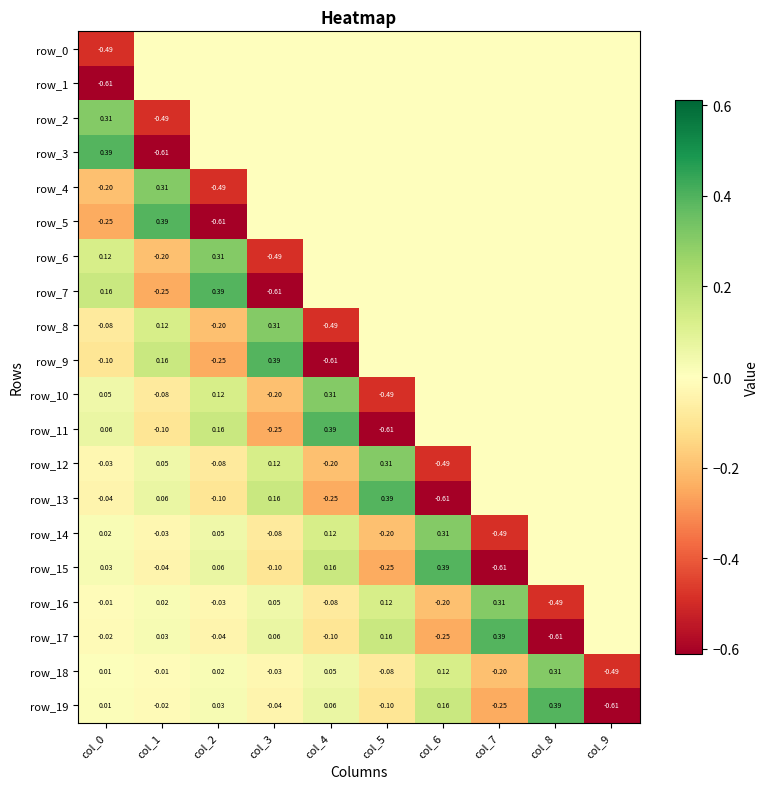

How many negative values does the row_16 series have?

5